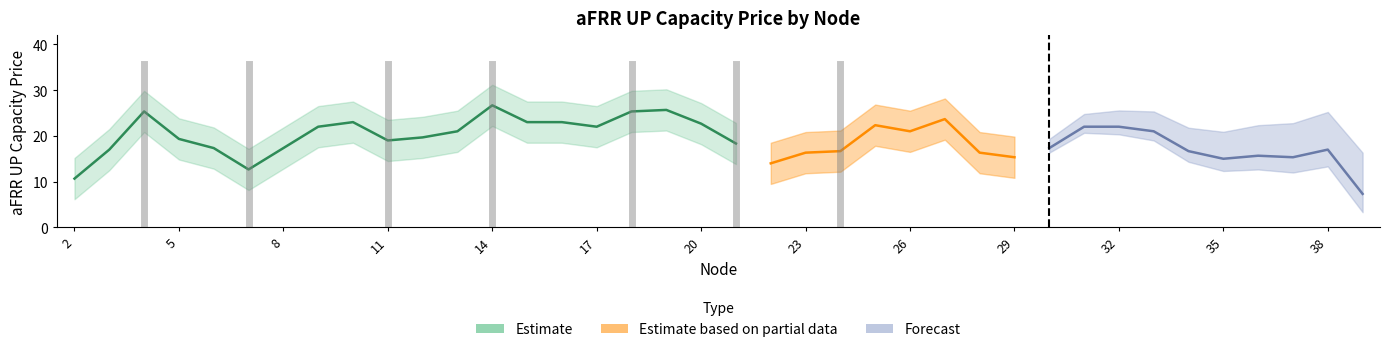

True or false: the data shows 1 at 2.

False